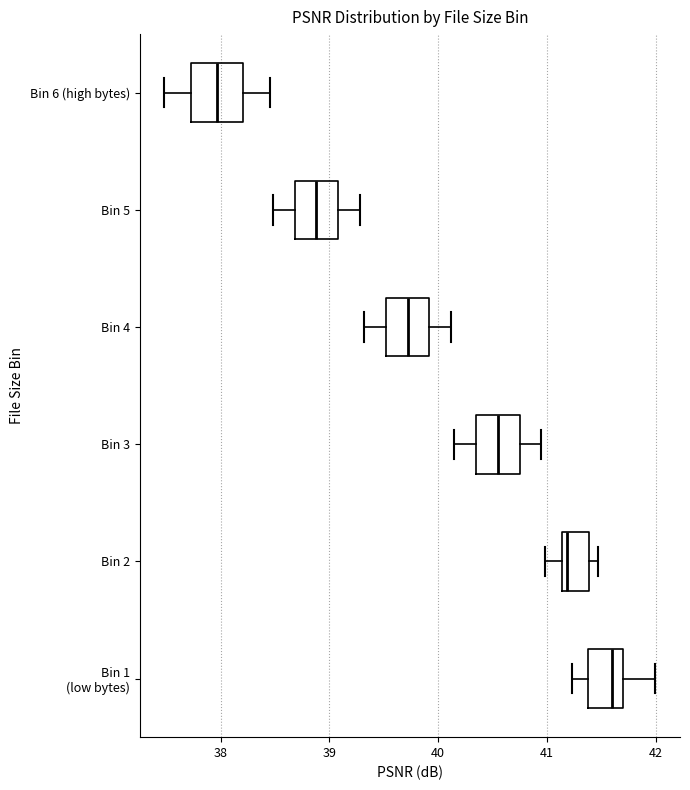

Reading bottom to top, transcribe this box plot: for each box, give where its median line is, the range the box spans, and where its two whiskers end, as read against the x-axis. The values are not printed on the chart, so give them approximately, as read against the axis.

Bin 1 (low bytes): median 41.6, box 41.4 to 41.7, whiskers 41.2 to 42.0
Bin 2: median 41.2, box 41.1 to 41.4, whiskers 41.0 to 41.5
Bin 3: median 40.6, box 40.4 to 40.8, whiskers 40.2 to 41.0
Bin 4: median 39.7, box 39.5 to 39.9, whiskers 39.3 to 40.1
Bin 5: median 38.9, box 38.7 to 39.1, whiskers 38.5 to 39.3
Bin 6 (high bytes): median 38.0, box 37.7 to 38.2, whiskers 37.5 to 38.5